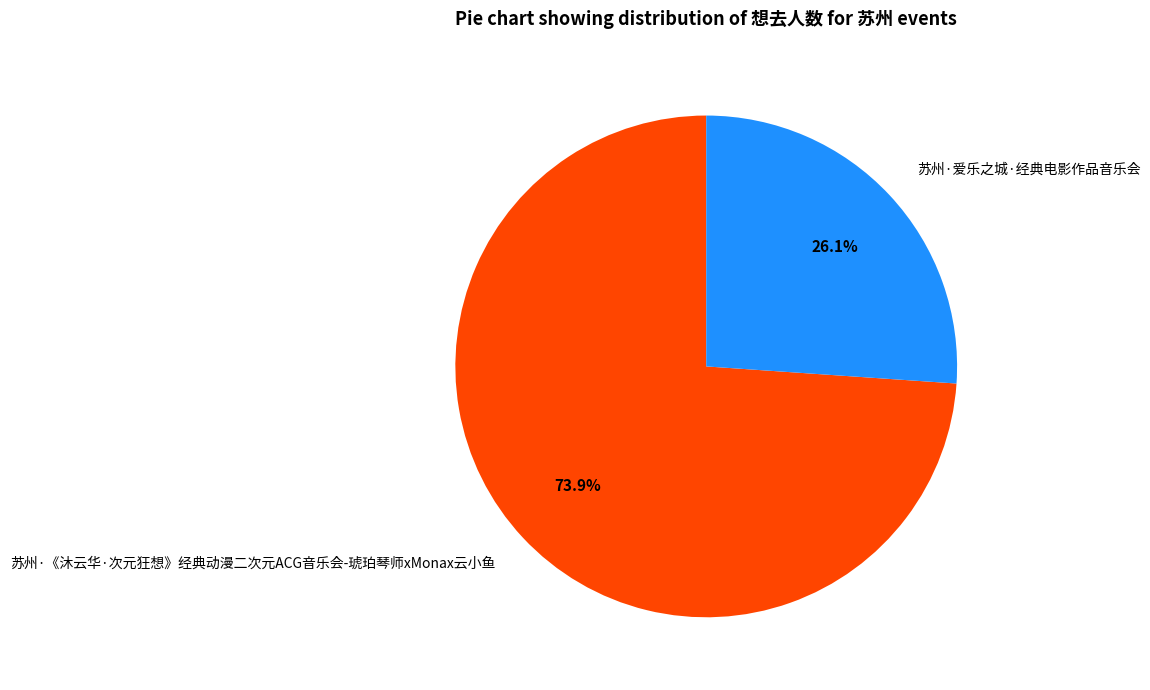

Which slice is the smallest?

苏州·爱乐之城·经典电影作品音乐会